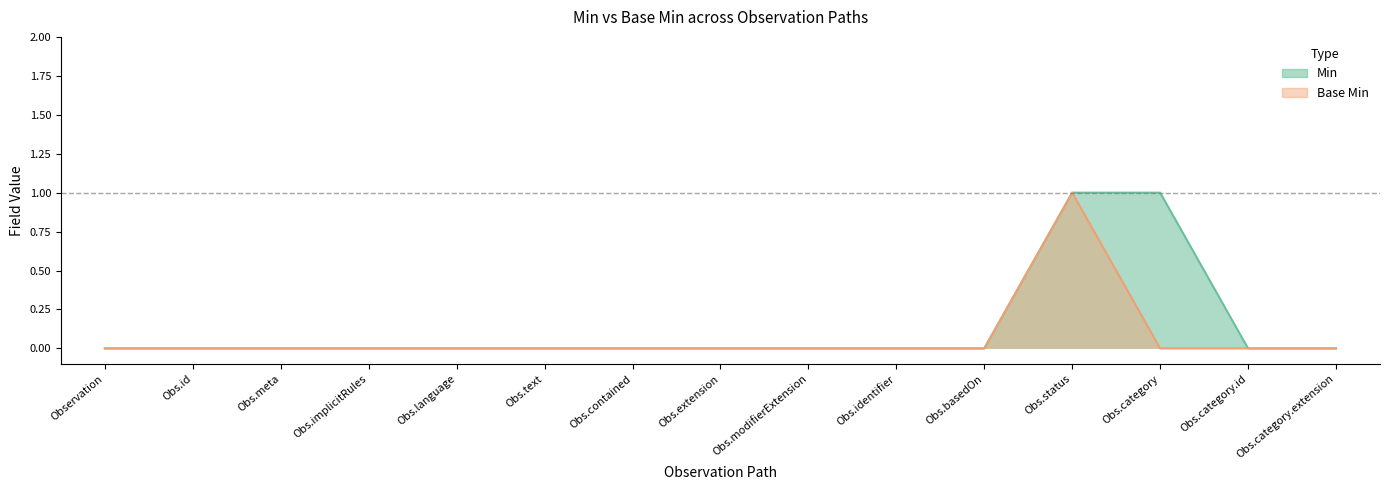

True or false: Base Min and Min cross at least once.

False